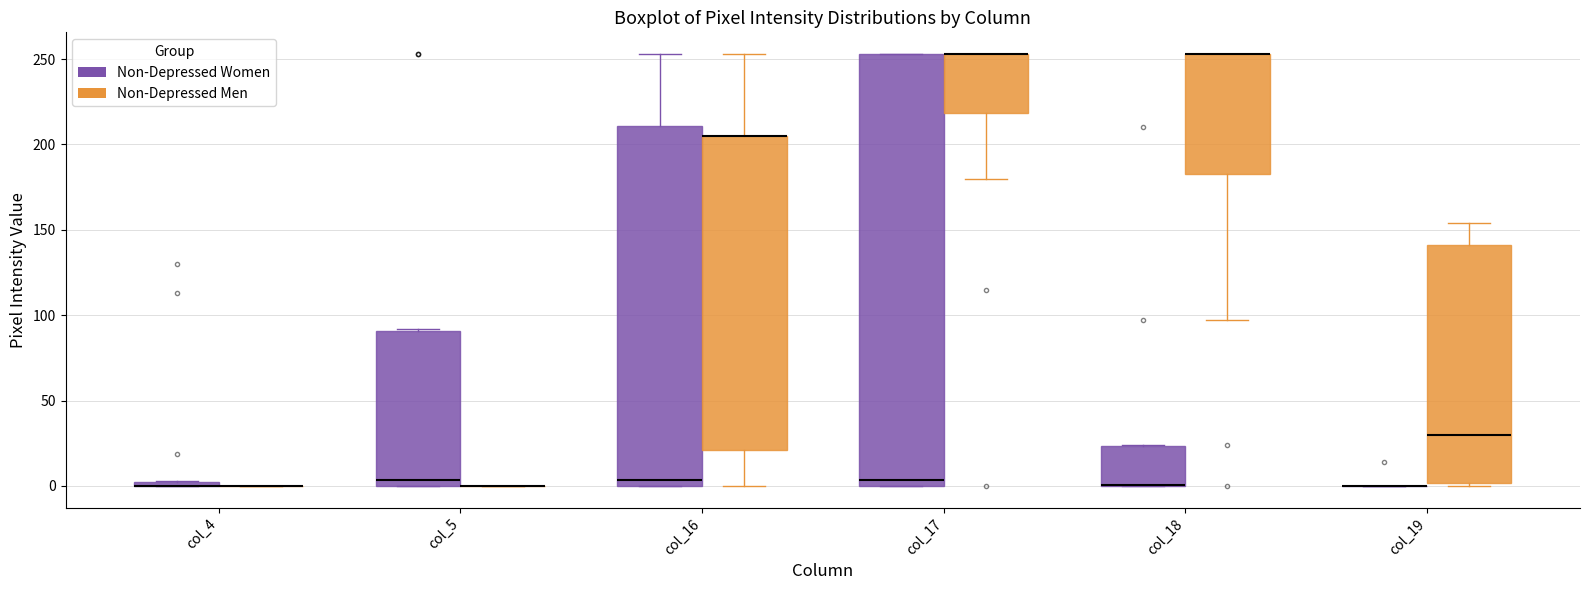

Where is the upper edge of the box for col_17 (Non-Depressed Women) on the y-axis? The values are not printed on the chart, so give them approximately, as read against the axis.

255